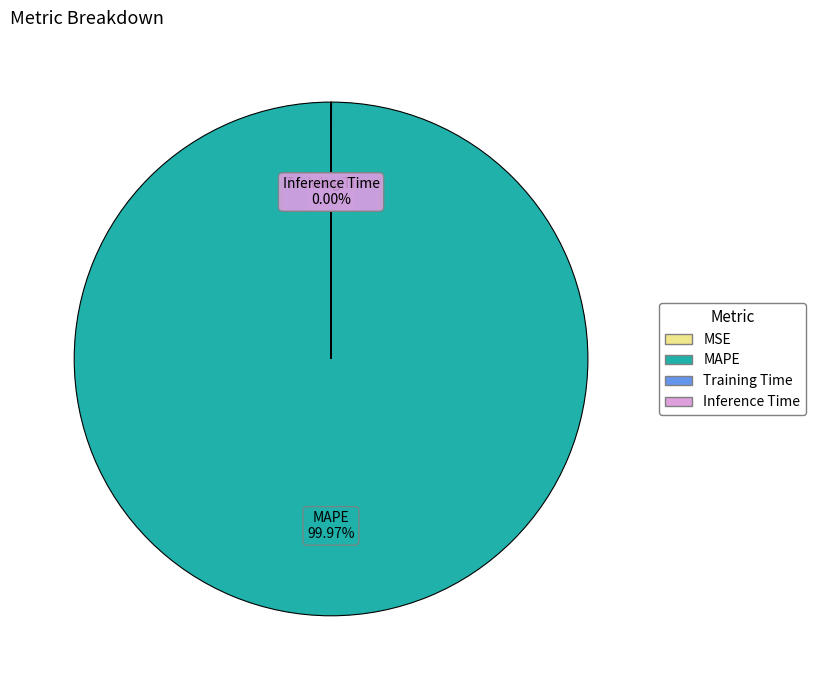

What is the majority slice?

MAPE